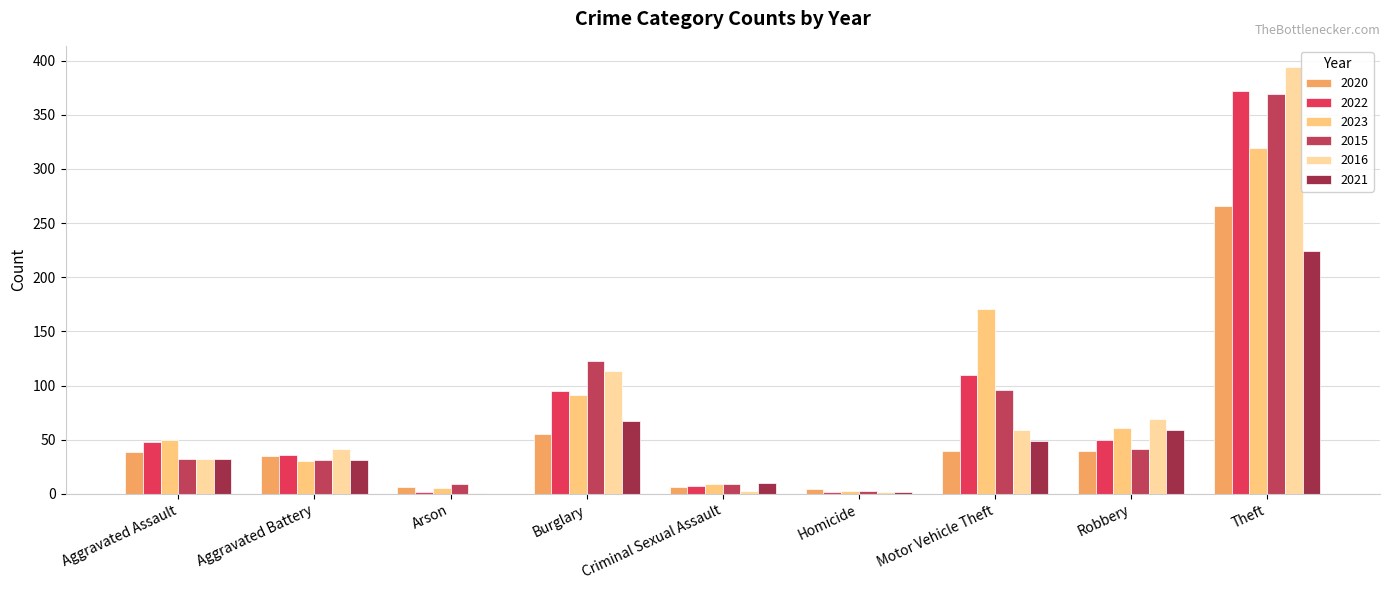

What is the sum of all 2016 values?

714